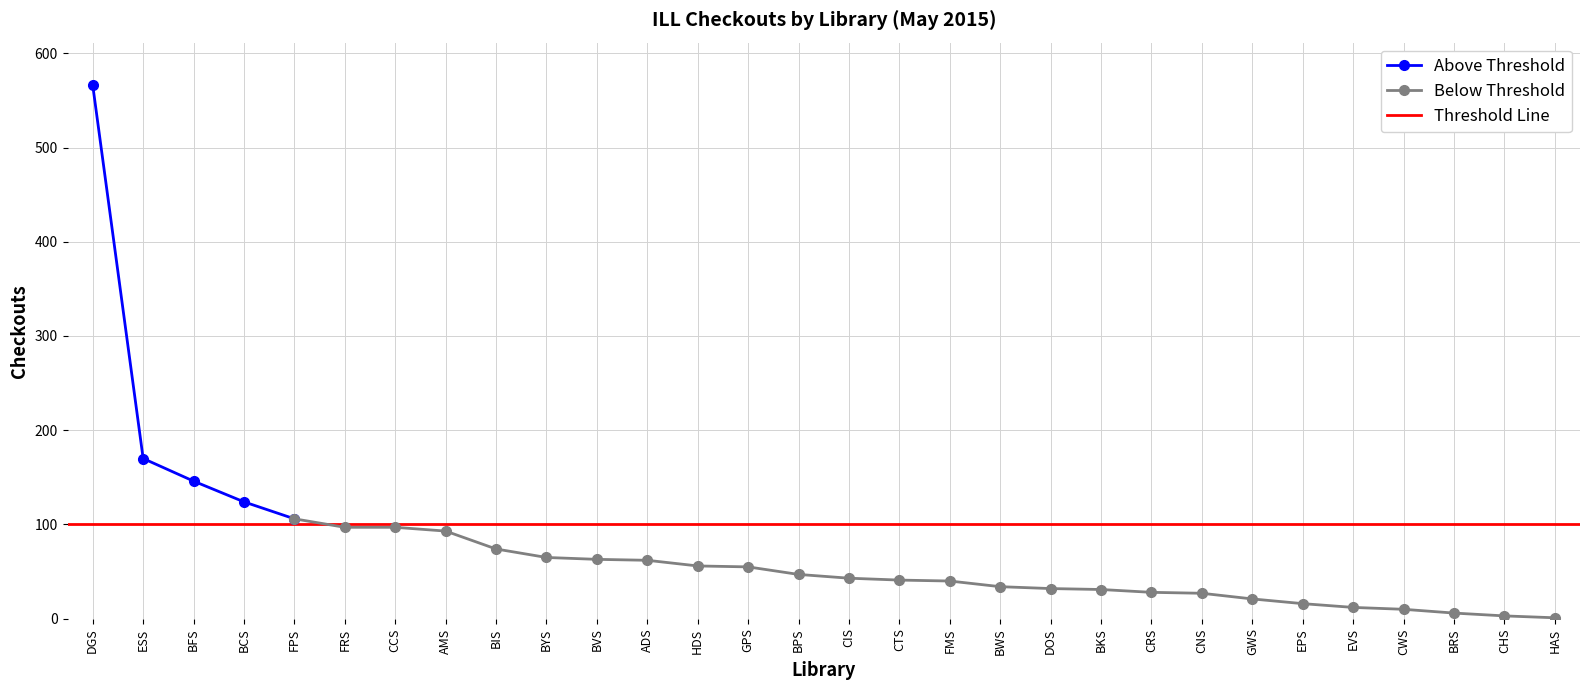

List the labels in order of Above Threshold value, smallest first.

FPS, BCS, BFS, ESS, DGS